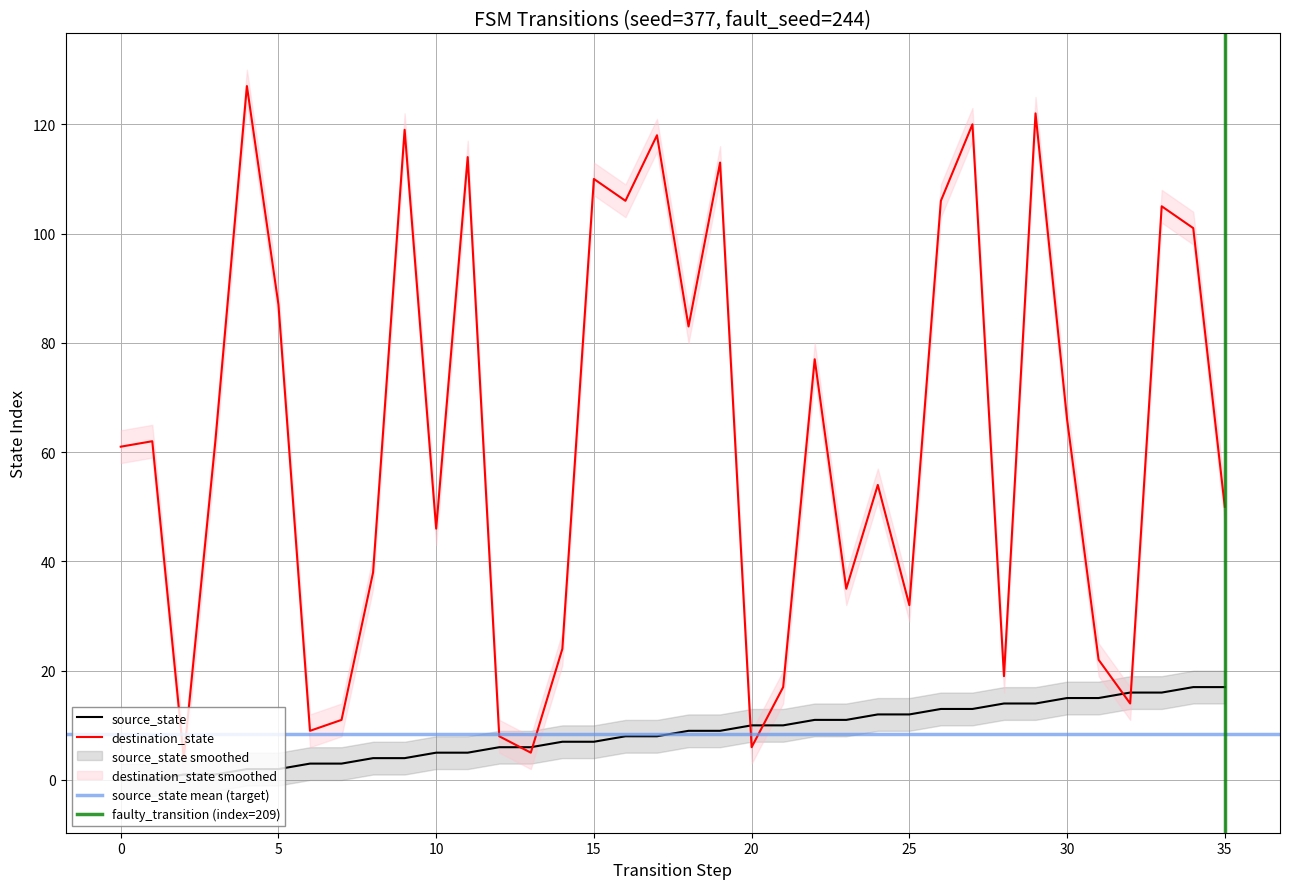

True or false: source_state has a value of 9 at 6.

False